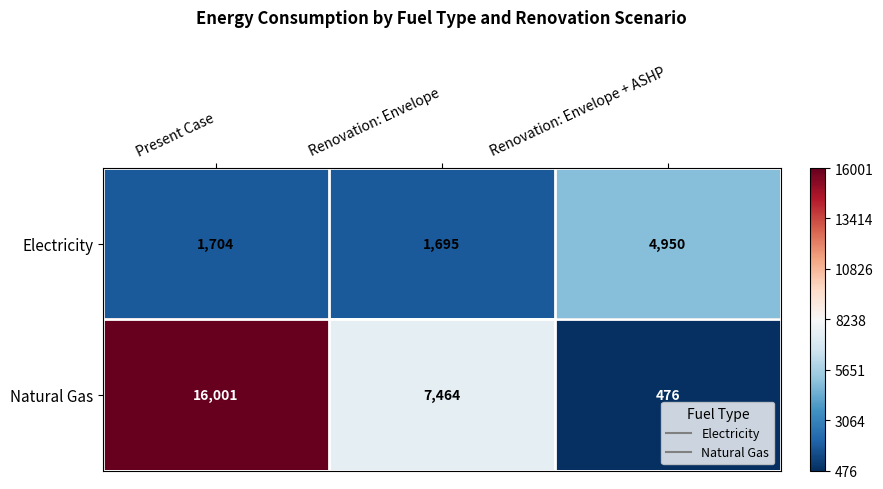

At which category is the sum across all series the highest?

Present Case